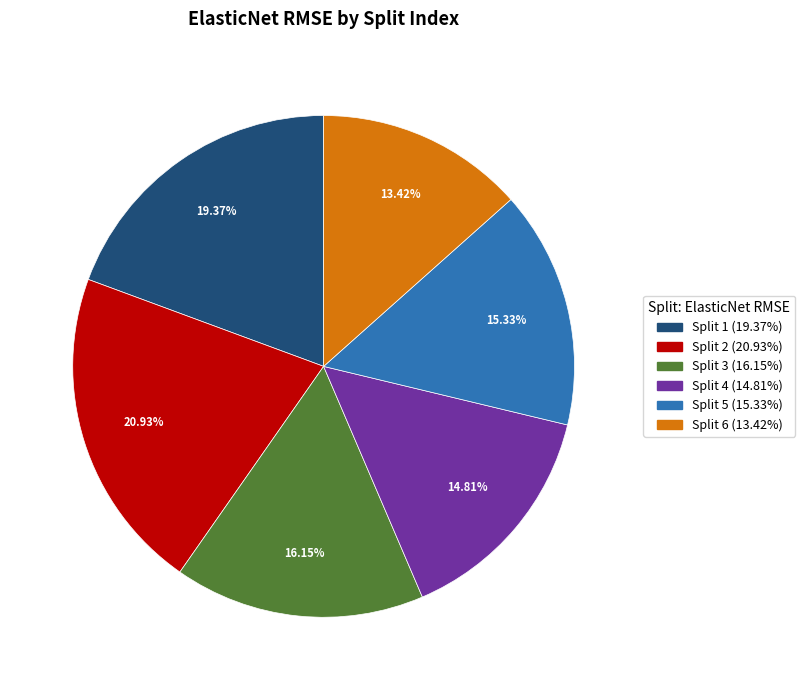

The Split 6 slice represents 3% of the pie. True or false?

False